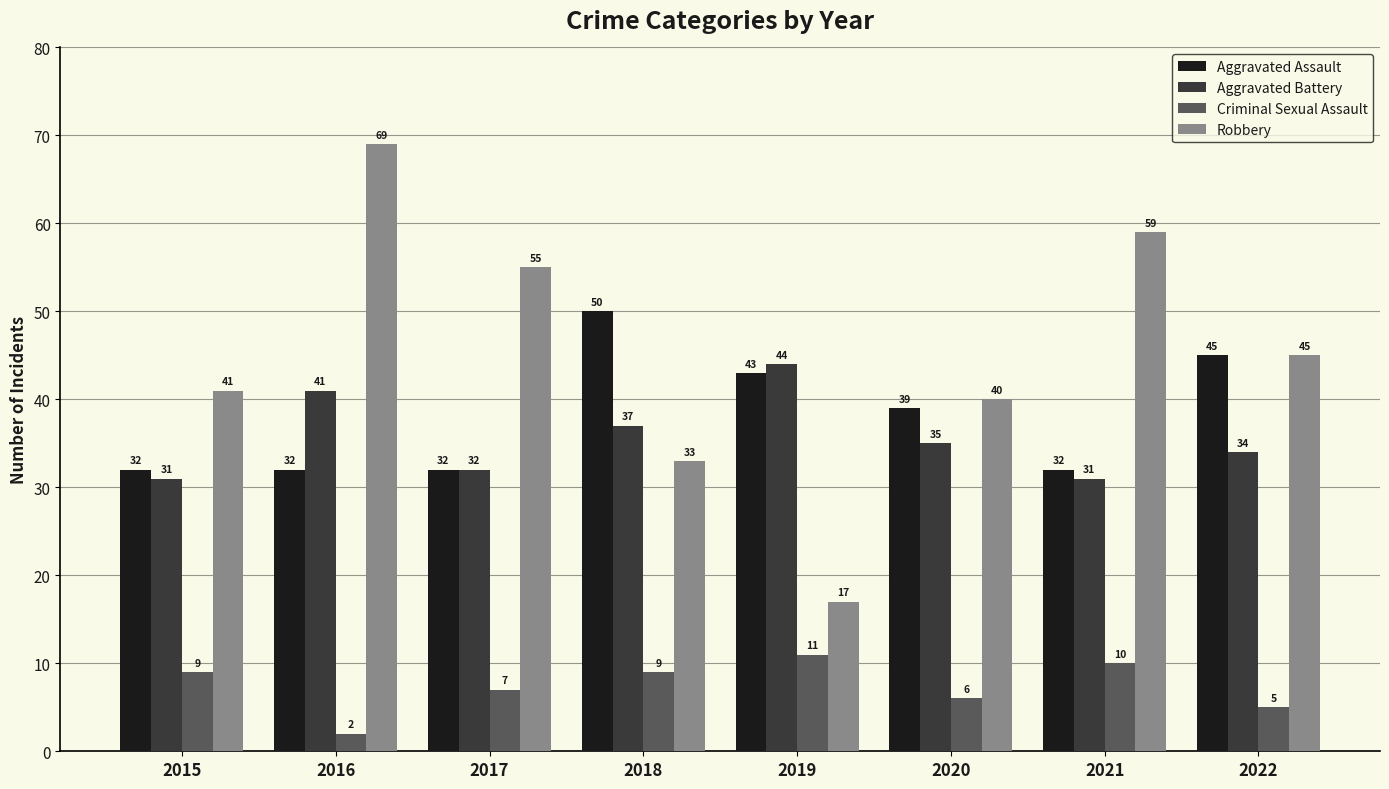

Count the number of categories in the chart.

8